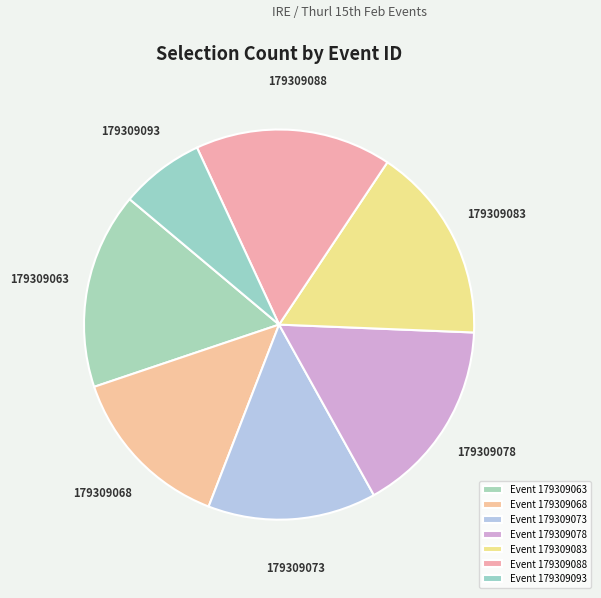

Does any single category account for the majority?

No